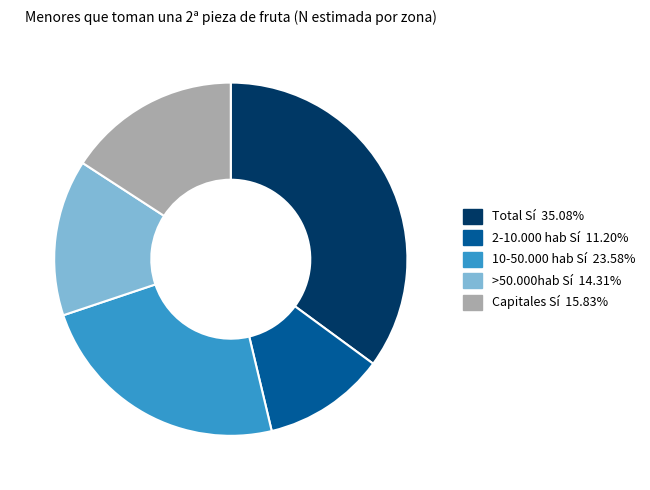

Rank the categories by value from highest to lowest.

Total Sí, 10-50.000 hab Sí, Capitales Sí, >50.000hab Sí, 2-10.000 hab Sí